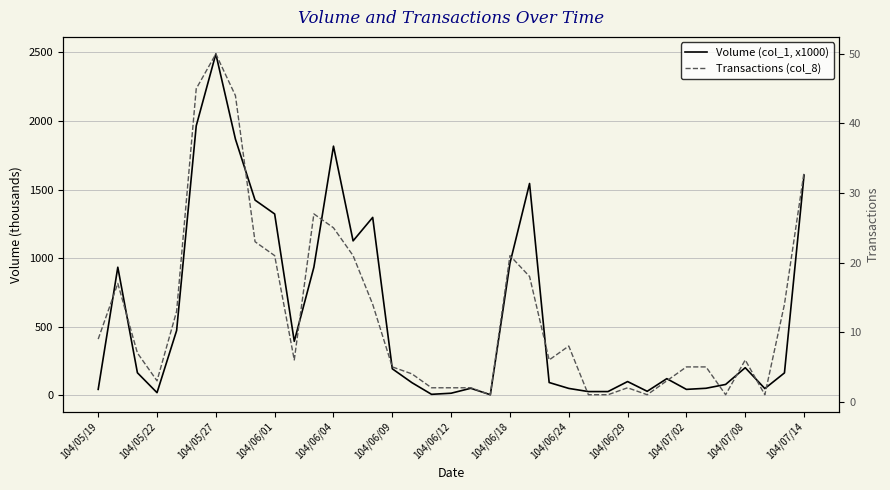

True or false: Volume (col_1, x1000) has more than 2 points higher than both neighbors.

True